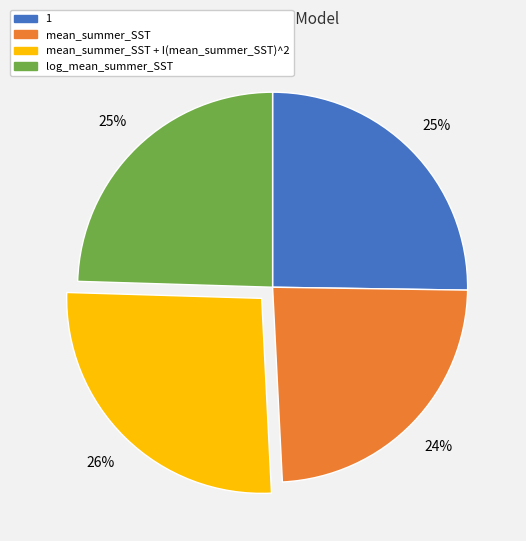

Does any single category account for the majority?

No